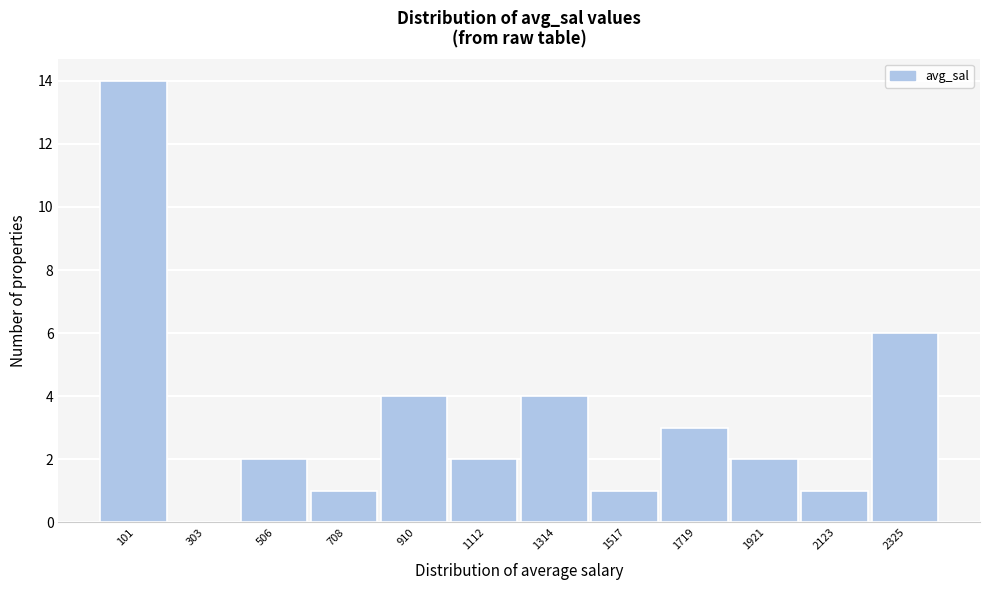

Over which range of the x-axis is the bar tallest?

0 to 200